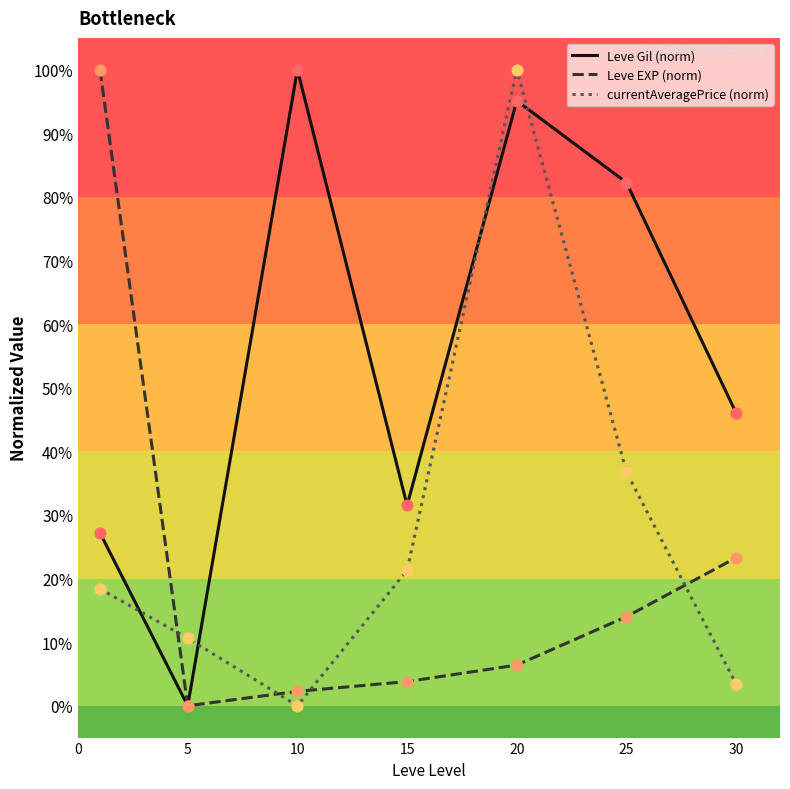

What is the greatest value displayed?

100.0